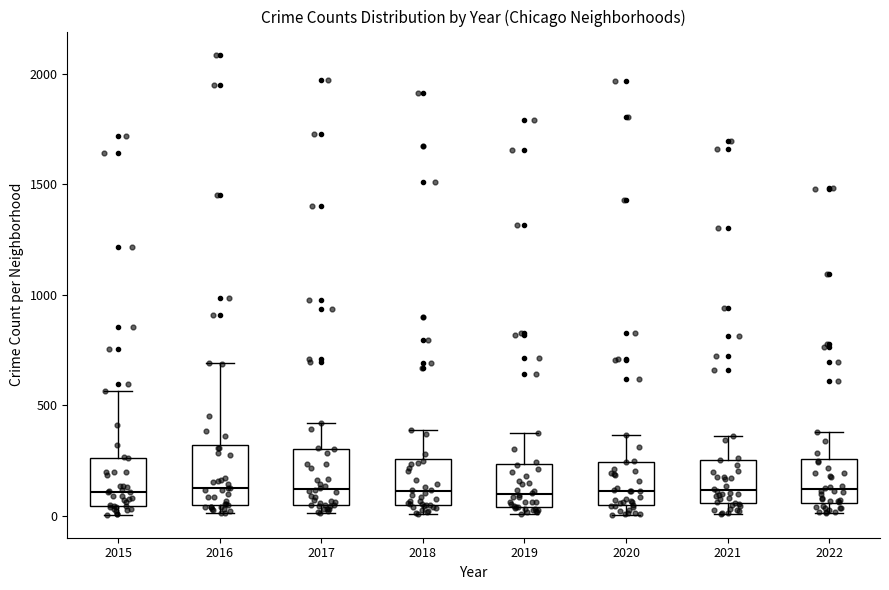

Where does the median line of the box at x = 2015 sit on the y-axis? The values are not printed on the chart, so give them approximately, as read against the axis.

100